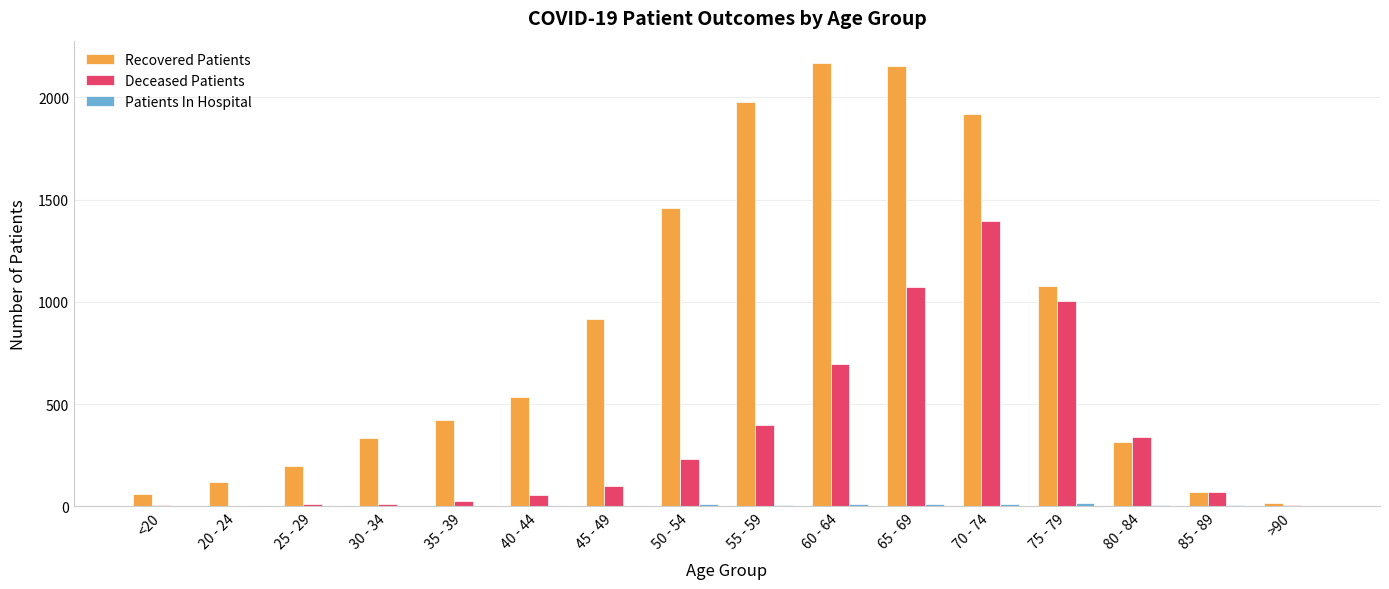

Is the value of Deceased Patients at 60 - 64 greater than the value of Recovered Patients at 35 - 39?

Yes